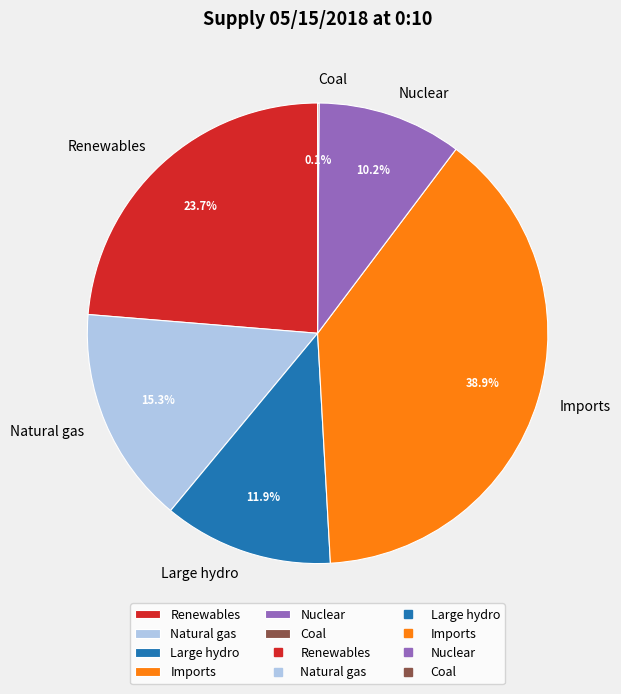

Which slice is the largest?

Imports